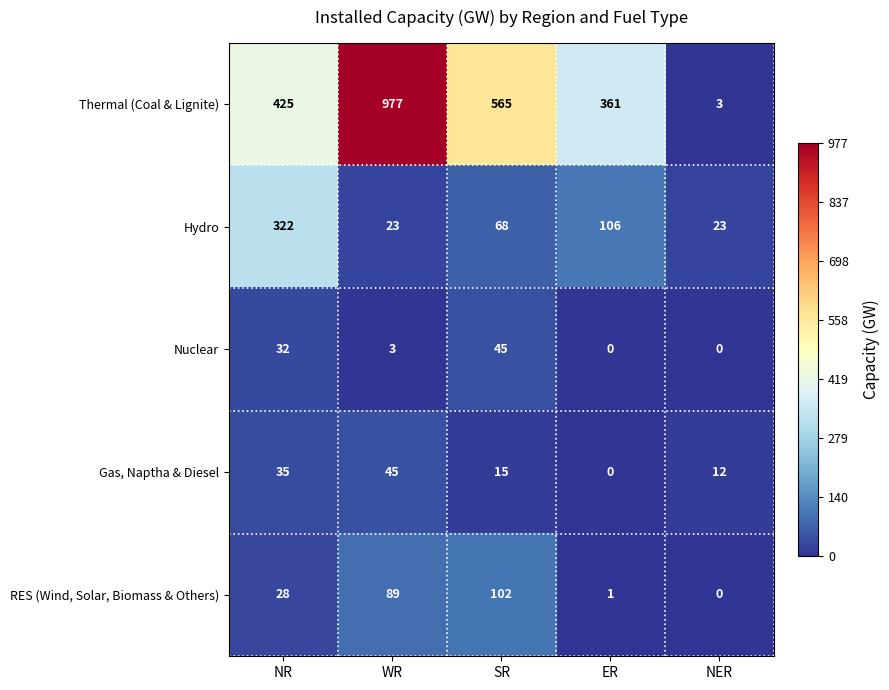

True or false: Hydro has a value of 68 at SR.

True